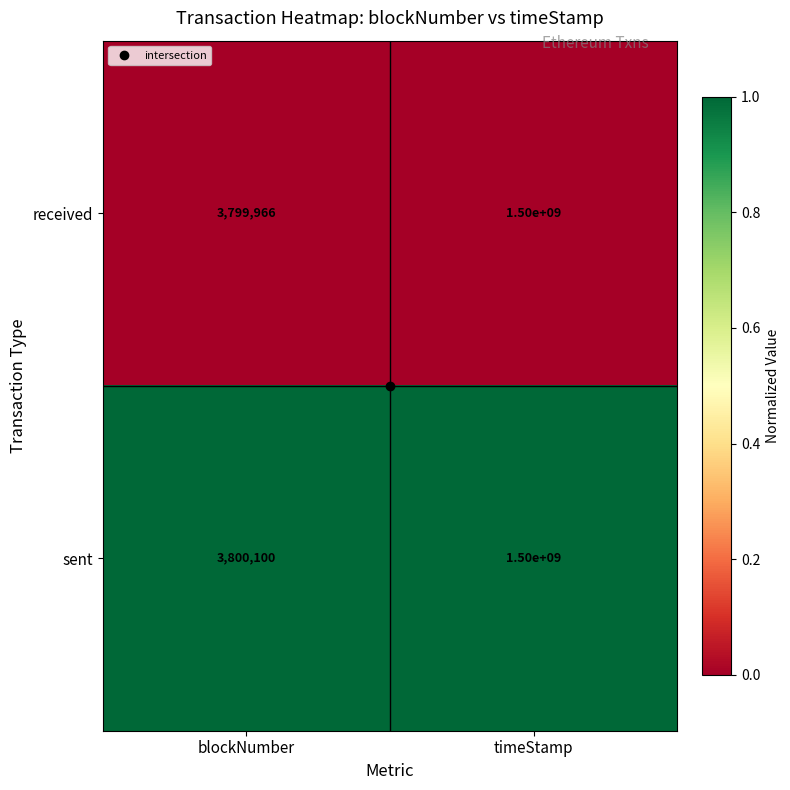

How many categories are shown in the chart?

2